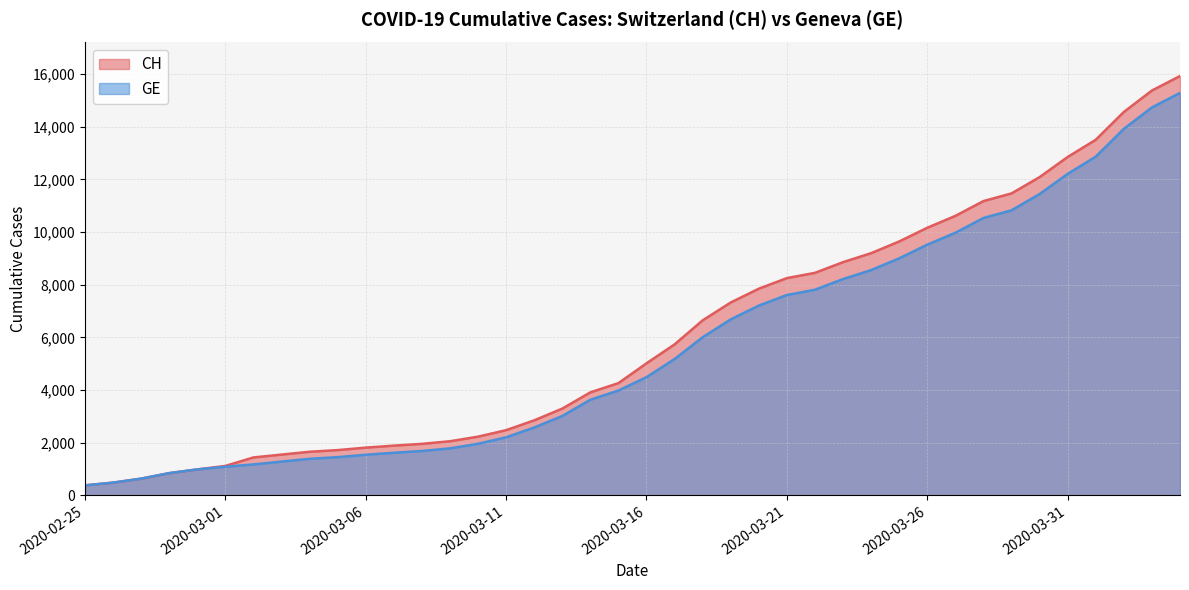

Between 2020-03-30 and 2020-03-18, which is larger?

2020-03-30